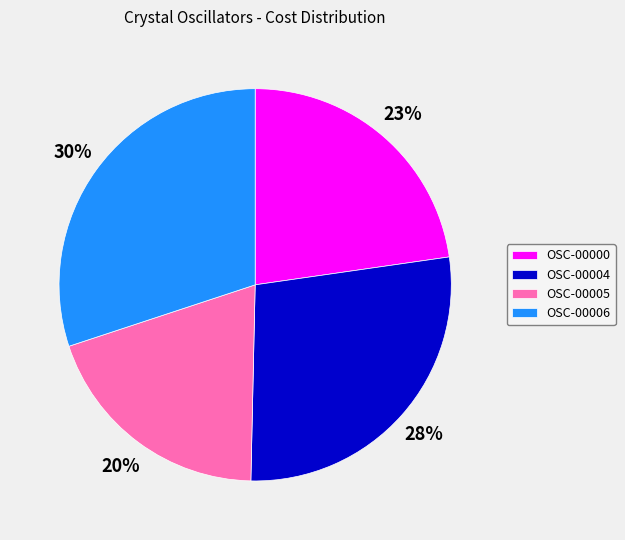

Does any single category account for the majority?

No